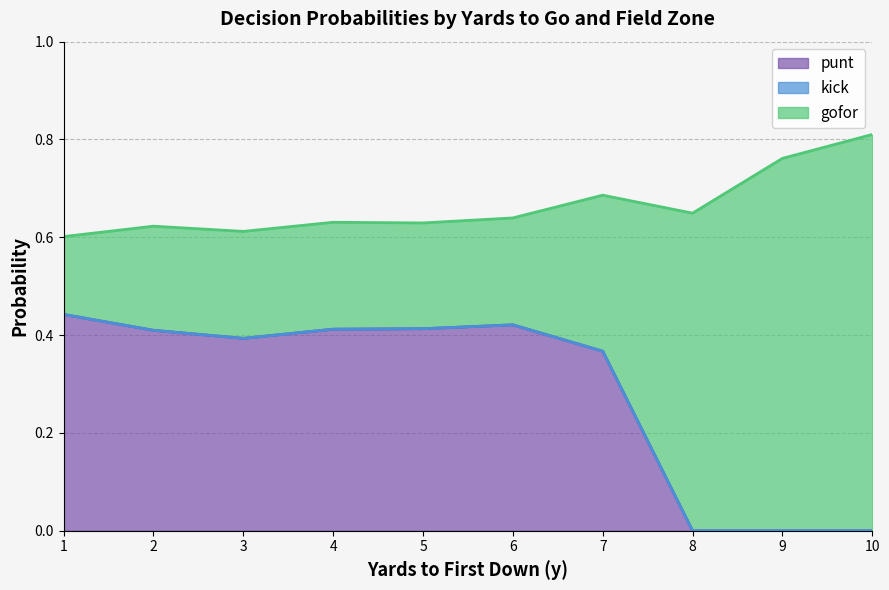

True or false: kick_line and gofor_line cross at least once.

False